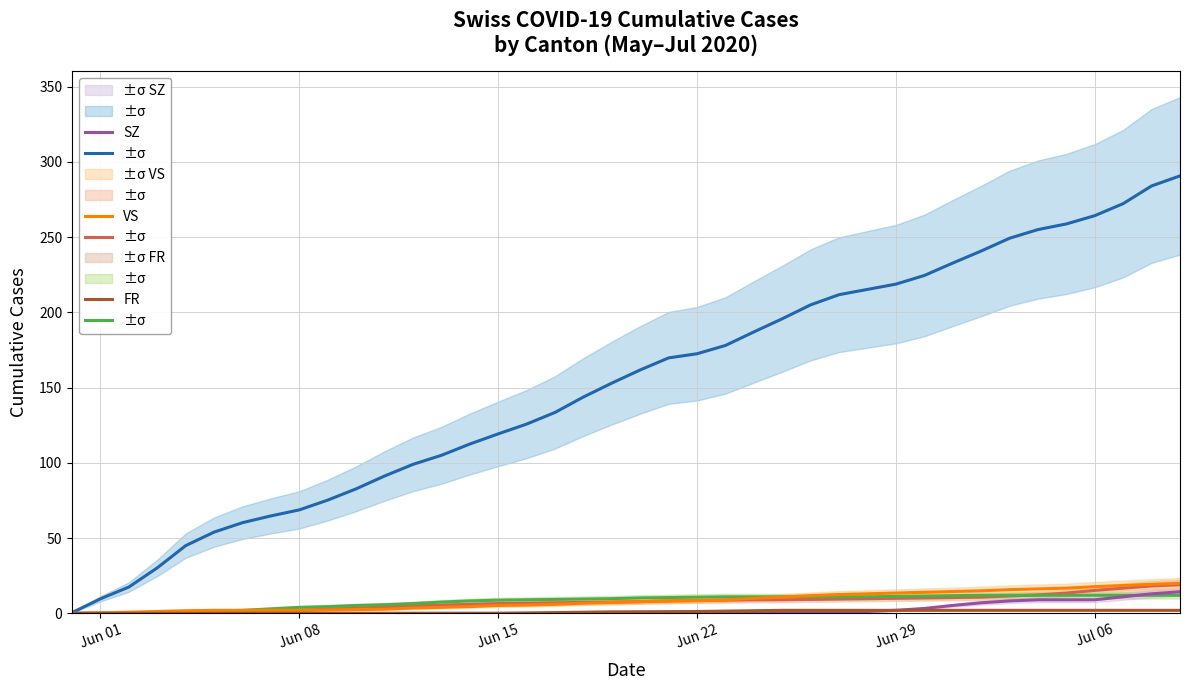

Count the number of categories in the chart.

40